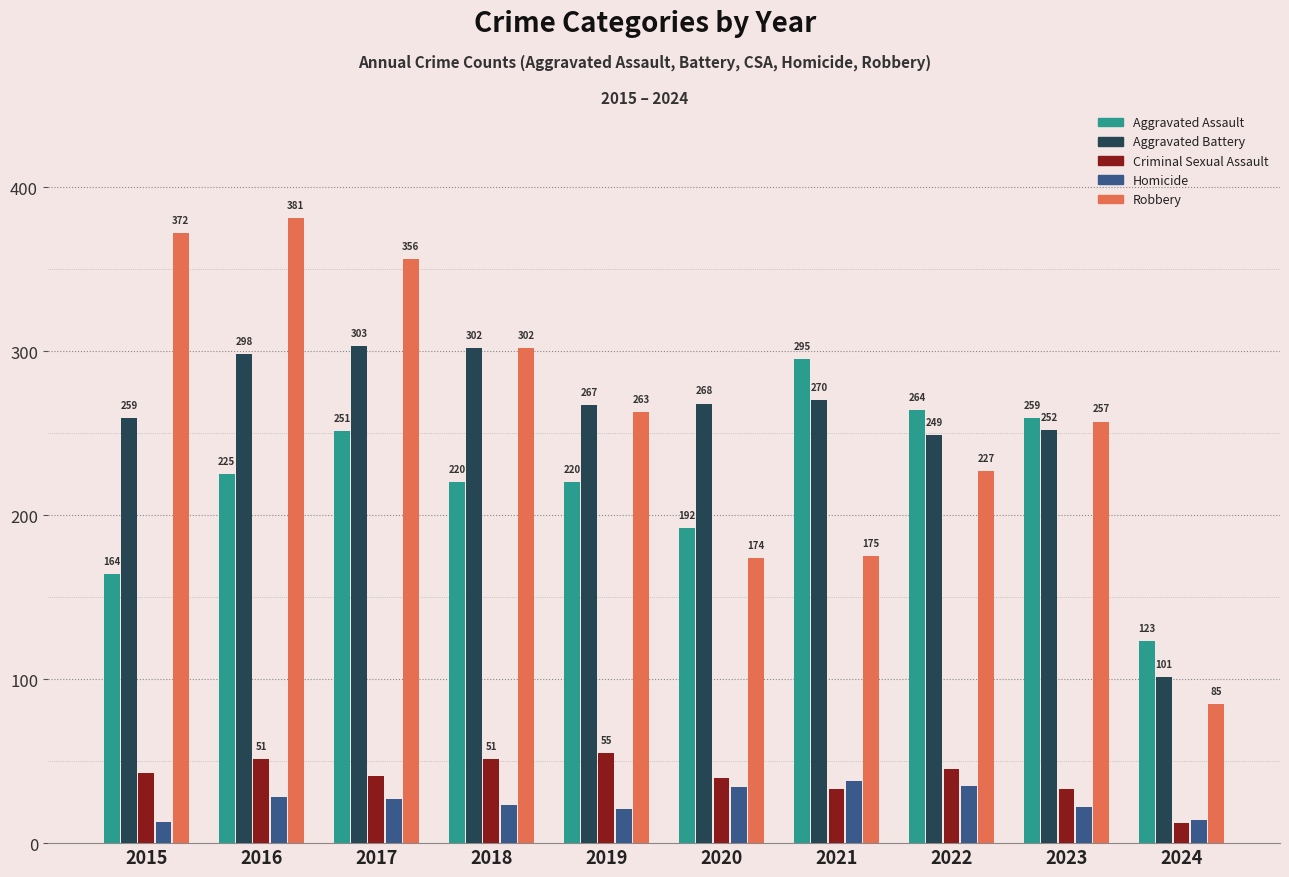

The Aggravated Battery series shows 259 at 2015. True or false?

True